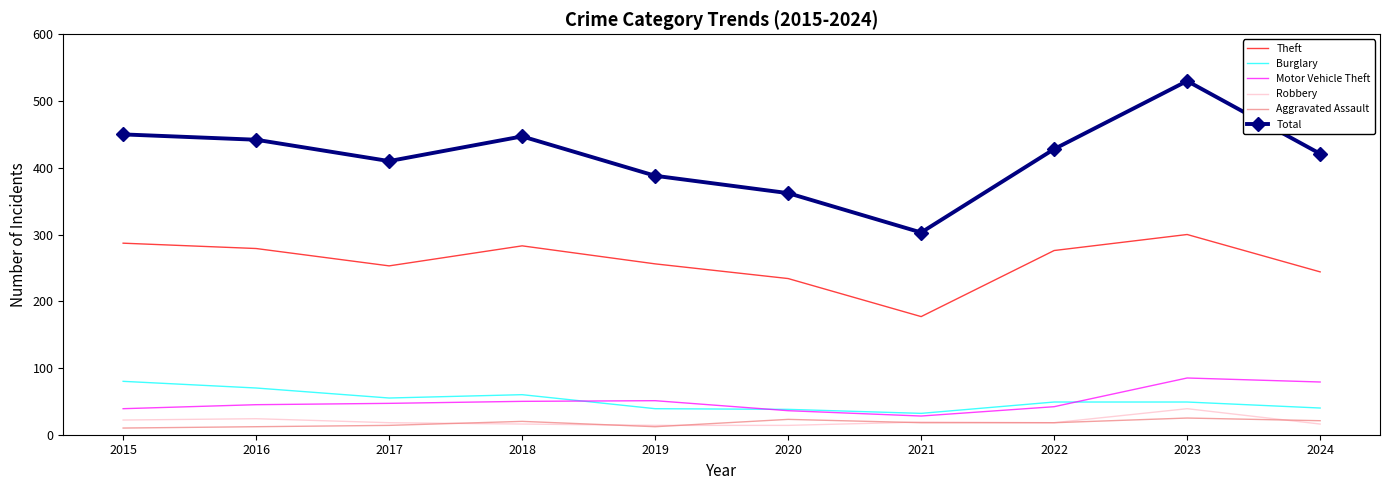

What is the total value across all series at 2018?

876